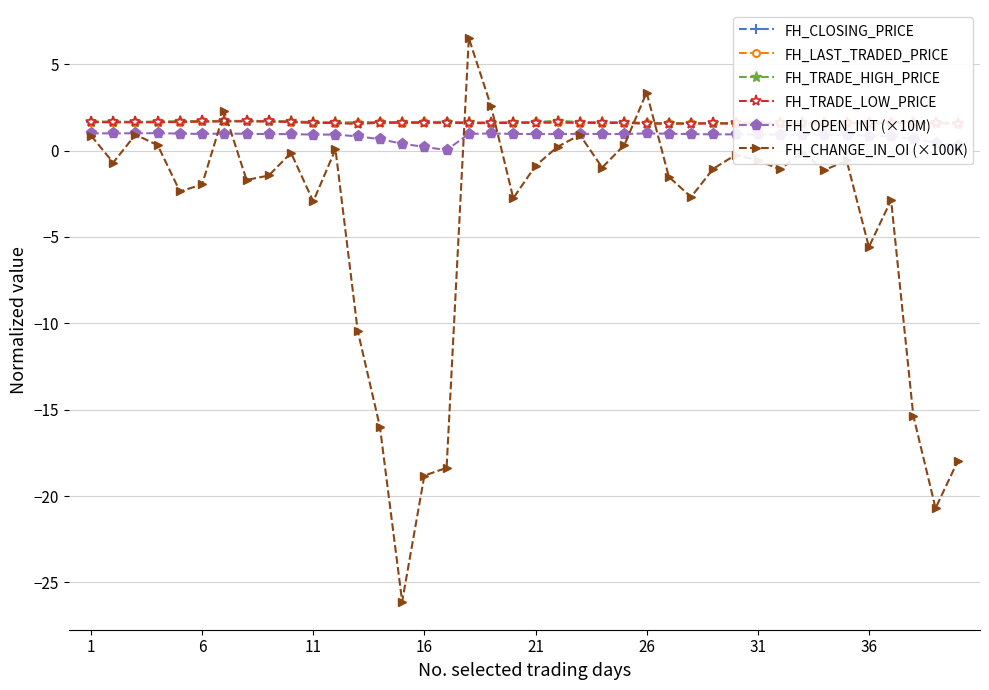

Reading right to left, transcribe all the data shown in this chart.

FH_CLOSING_PRICE: 1.6	1.6	1.6	1.6	1.6	1.6	1.6	1.6	1.6	1.6	1.6	1.6	1.6	1.6	1.6	1.6	1.6	1.6	1.6	1.6	1.6	1.6	1.6	1.7	1.6	1.6	1.6	1.6	1.6	1.6	1.7	1.7	1.7	1.7	1.7	1.7	1.7	1.7	1.7	1.7
FH_LAST_TRADED_PRICE: 1.6	1.6	1.6	1.6	1.6	1.6	1.6	1.6	1.6	1.6	1.6	1.6	1.6	1.6	1.6	1.6	1.6	1.6	1.6	1.6	1.6	1.6	1.6	1.7	1.6	1.6	1.6	1.6	1.6	1.6	1.7	1.7	1.7	1.7	1.7	1.7	1.7	1.7	1.7	1.7
FH_TRADE_HIGH_PRICE: 1.6	1.6	1.6	1.6	1.6	1.6	1.6	1.6	1.6	1.6	1.6	1.6	1.6	1.6	1.6	1.6	1.6	1.6	1.7	1.6	1.6	1.6	1.6	1.7	1.6	1.6	1.6	1.6	1.6	1.7	1.7	1.7	1.7	1.7	1.7	1.7	1.7	1.7	1.7	1.7
FH_TRADE_LOW_PRICE: 1.6	1.6	1.6	1.6	1.6	1.6	1.6	1.6	1.6	1.6	1.6	1.6	1.6	1.6	1.6	1.6	1.6	1.6	1.6	1.6	1.6	1.6	1.6	1.6	1.6	1.6	1.6	1.5	1.6	1.6	1.7	1.7	1.7	1.7	1.7	1.7	1.6	1.6	1.6	1.7
FH_OPEN_INT (×10M): 0.3	0.5	0.7	0.8	0.9	0.9	0.9	0.9	0.9	0.9	0.9	0.9	1.0	1.0	1.0	1.0	1.0	1.0	1.0	1.0	1.0	1.0	1.0	0.0	0.2	0.4	0.7	0.8	0.9	0.9	1.0	1.0	1.0	1.0	1.0	1.0	1.0	1.0	1.0	1.0
FH_CHANGE_IN_OI (×100K): -18.0	-20.7	-15.3	-2.9	-5.6	-0.6	-1.1	-0.1	-1.1	-0.6	-0.2	-1.0	-2.7	-1.5	3.4	0.3	-1.0	0.9	0.2	-0.9	-2.8	2.6	6.5	-18.4	-18.8	-26.1	-16.0	-10.4	0.1	-2.9	-0.1	-1.4	-1.7	2.3	-2.0	-2.4	0.3	0.9	-0.7	0.9